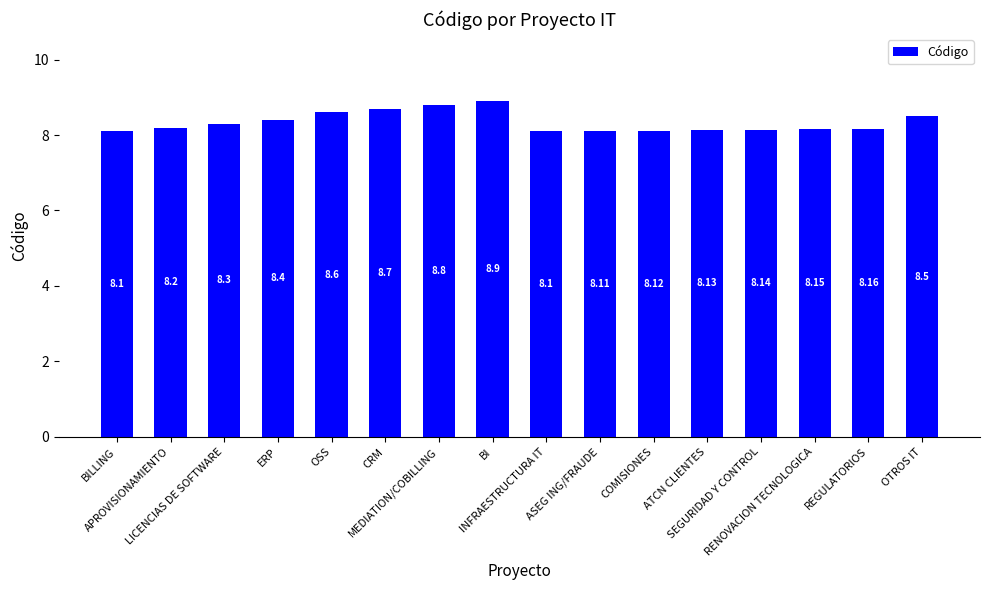

What is the difference between the maximum and minimum values?

0.8